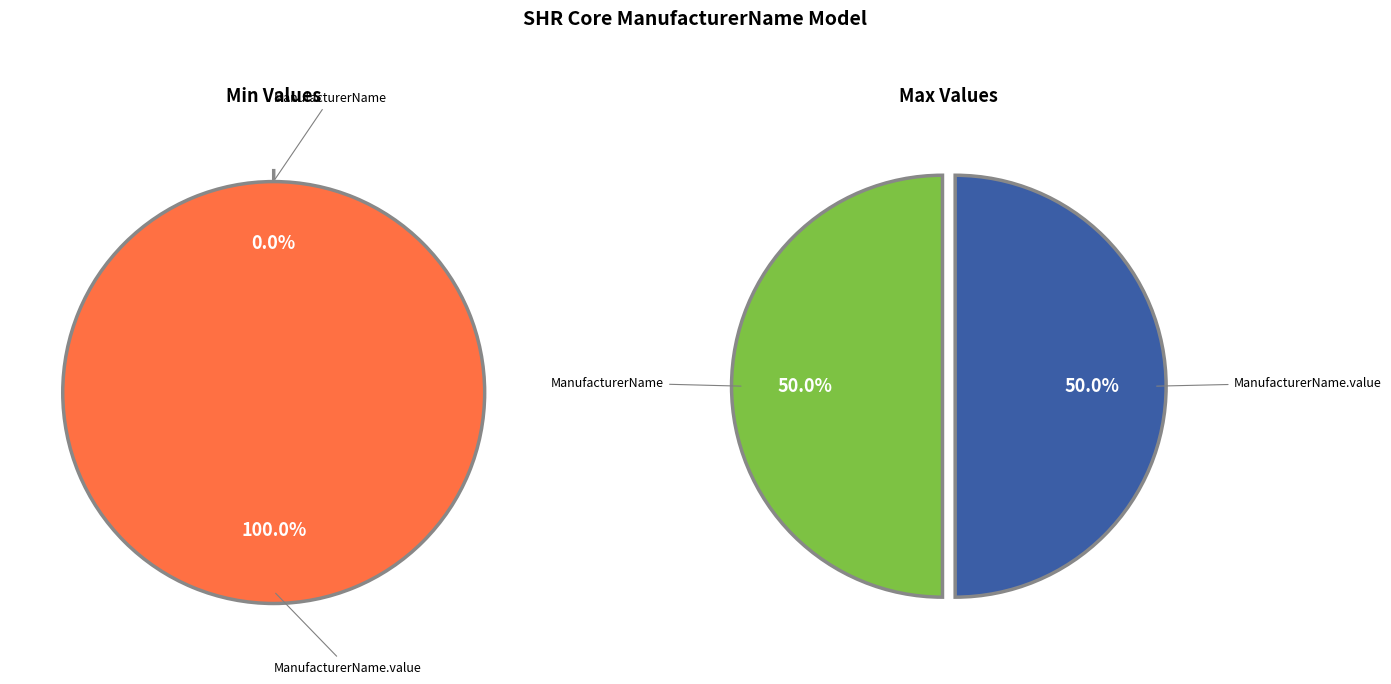

Count the number of slices in the pie.

2